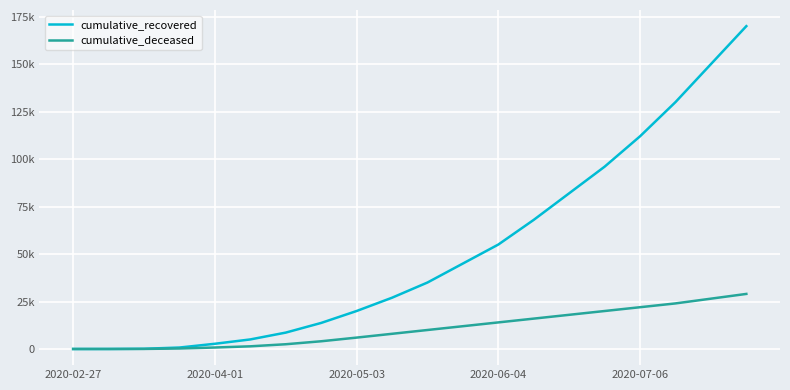

Does the chart display data point markers on the line(s)?

No